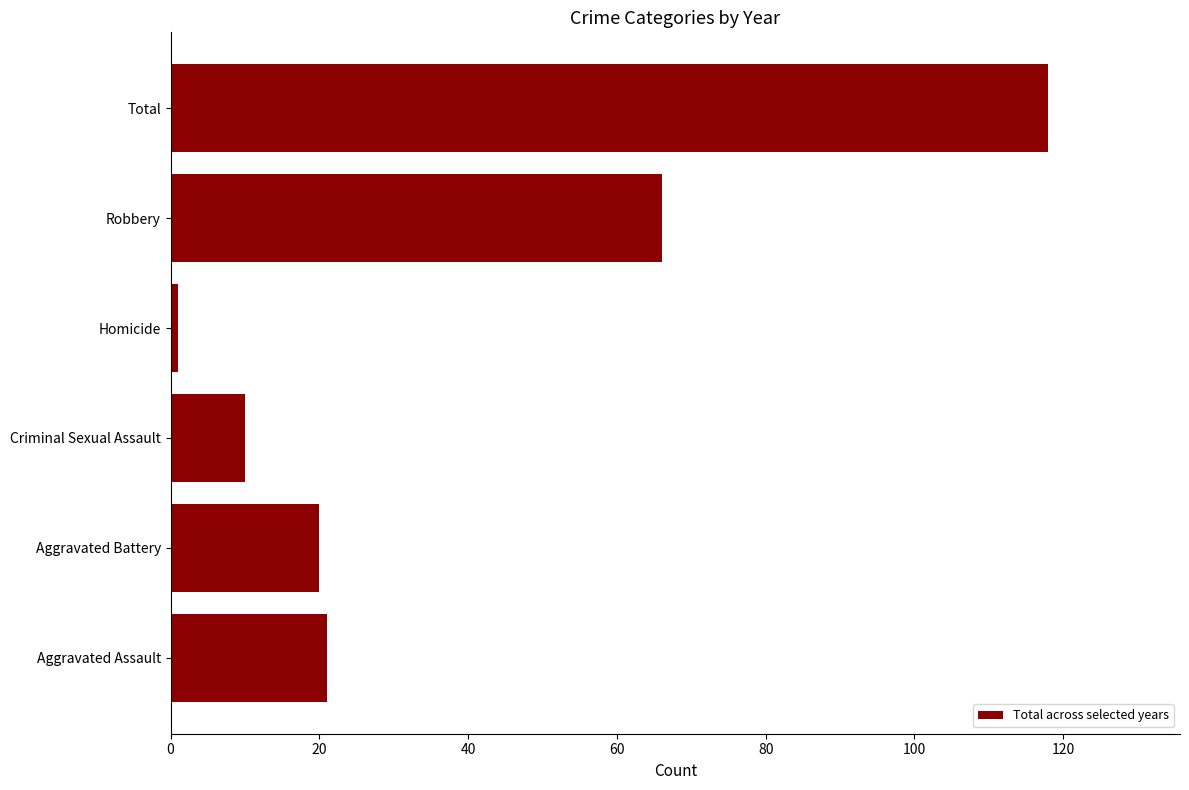

Reading bottom to top, extract all data points from this chart.

21	20	10	1	66	118